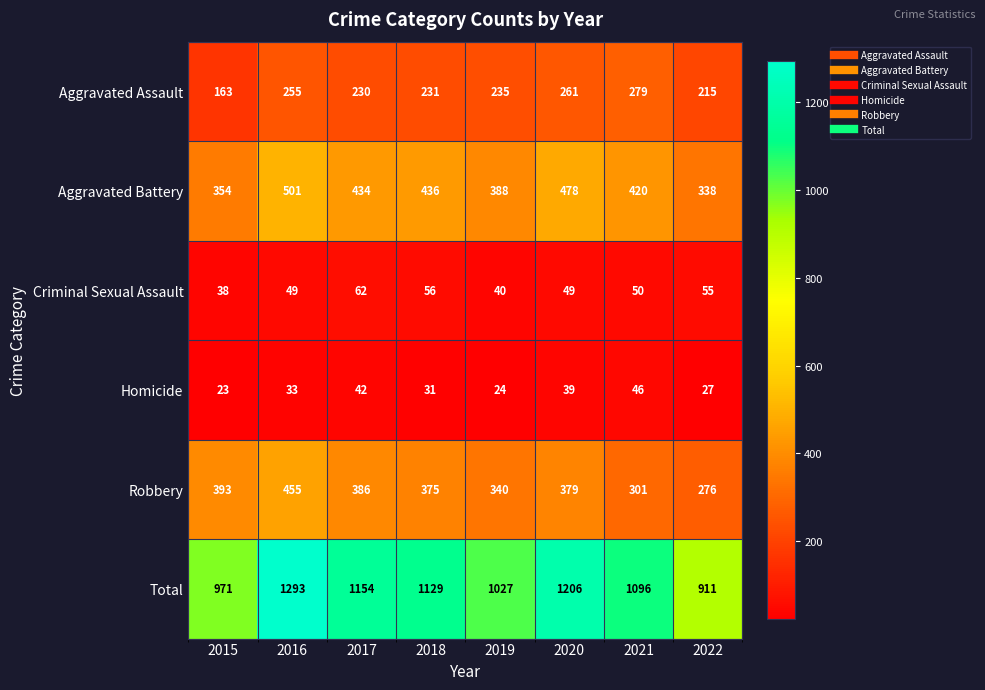

What is the difference between the highest and lowest values at 2019?

1003